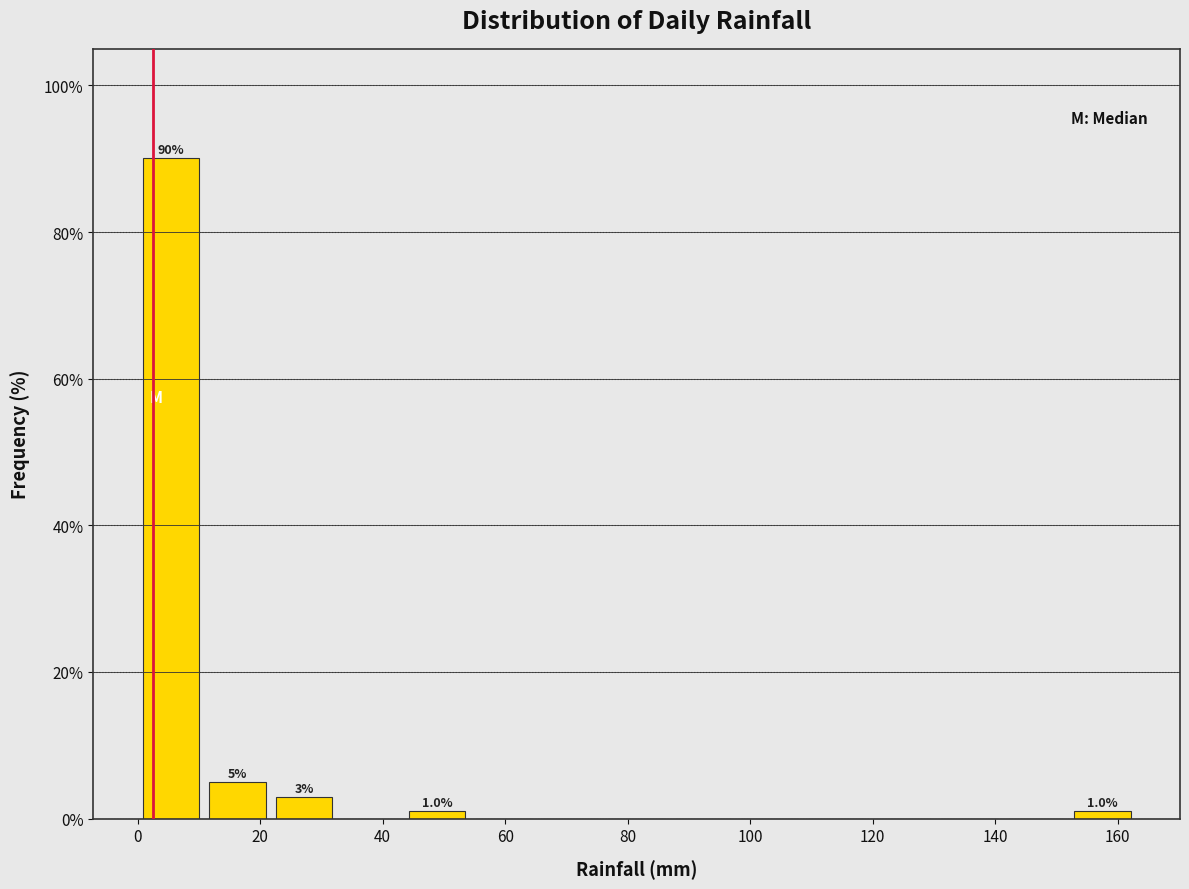

Over which range of the x-axis is the bar tallest?

0 to 10